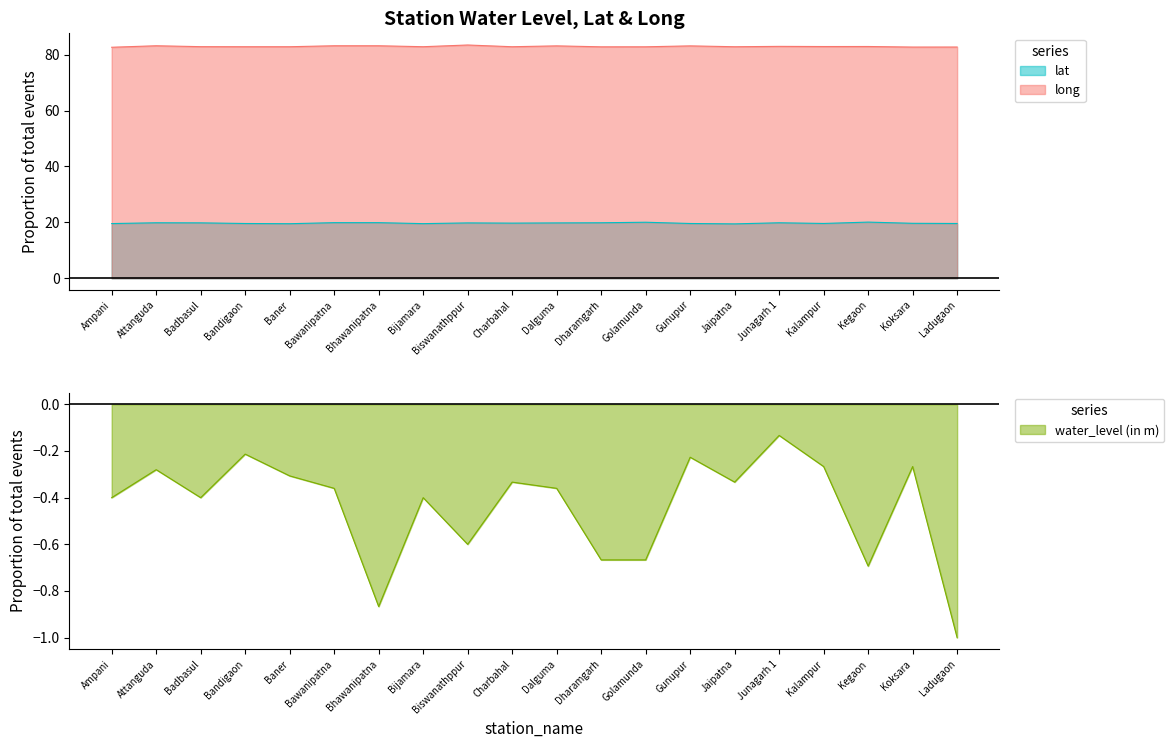

Is the value of water_level (in m) at Golamunda greater than the value of long at Charbahal?

No